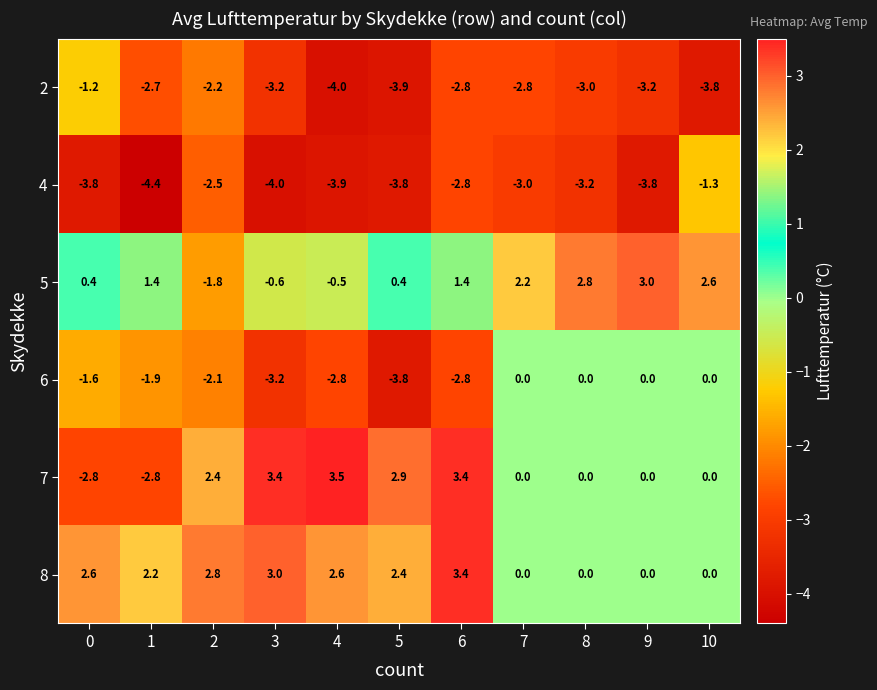

Rank the series by their maximum value, from lowest to highest.

4, 2, 6, 5, 8, 7